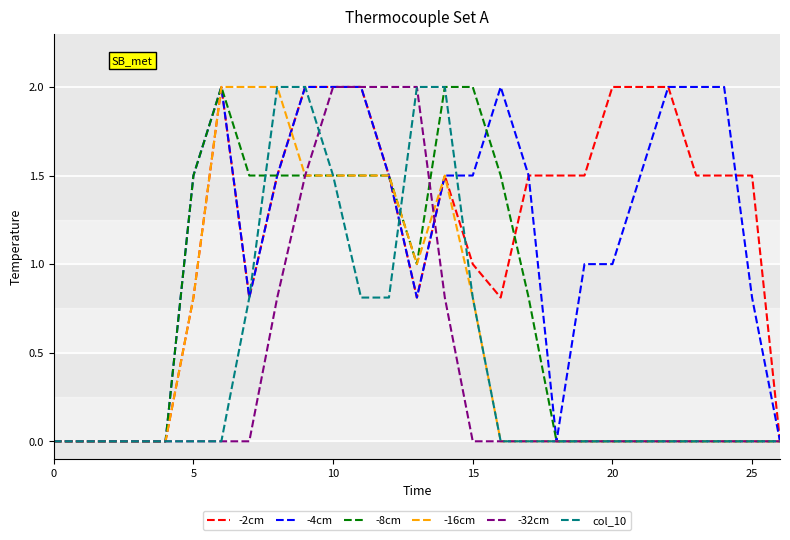

What is the sum of all -16cm values?

16.1